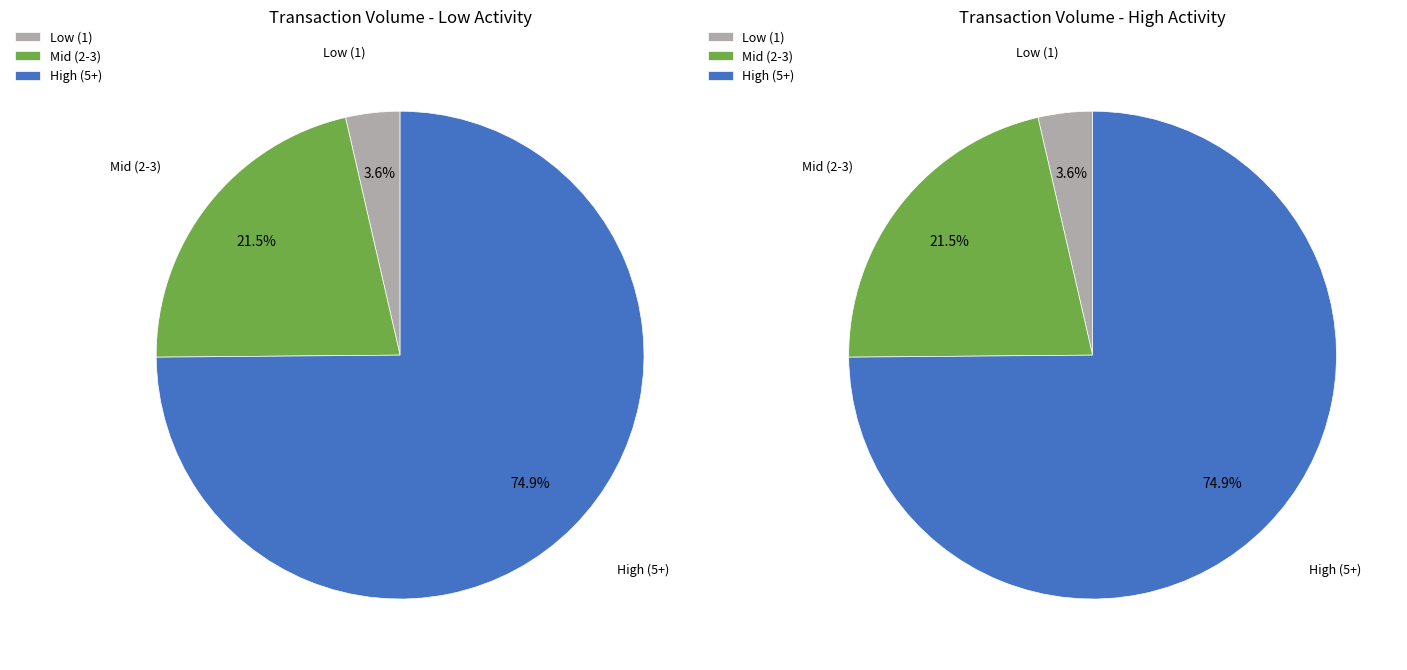

True or false: 0 accounts for 1% of the total.

False